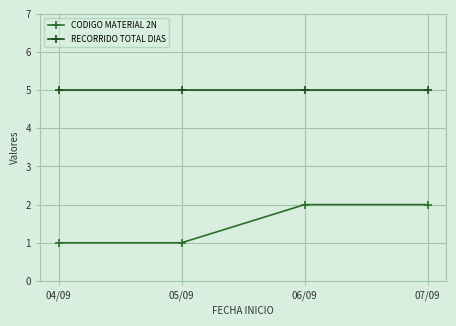

What is the label of the 1st point from the right?

07/09